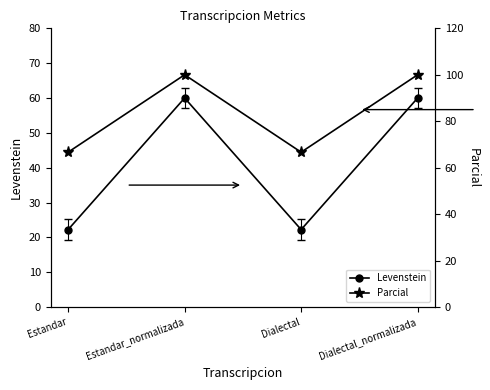

At which label does Levenstein reach its minimum?

Estandar